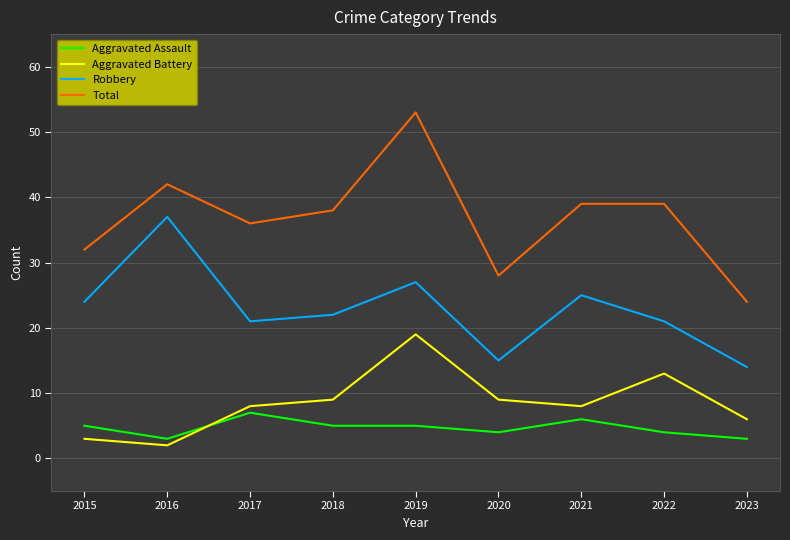

How many categories are shown in the chart?

9